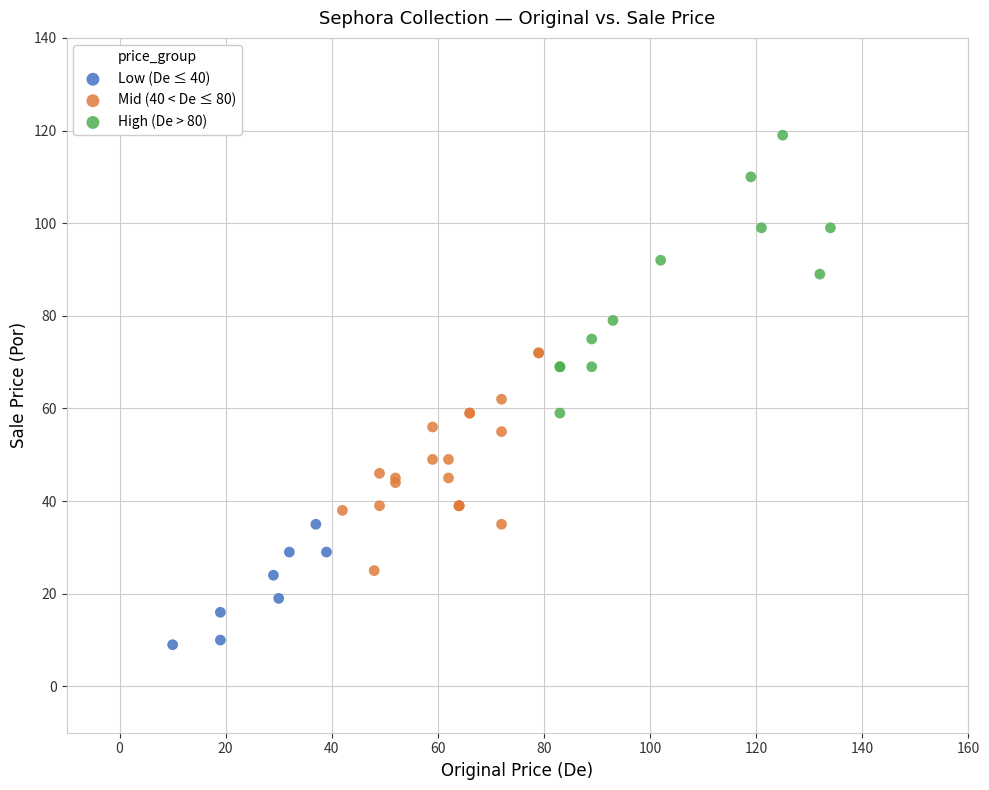

Which series reaches the maximum Y coordinate?

High (De > 80)